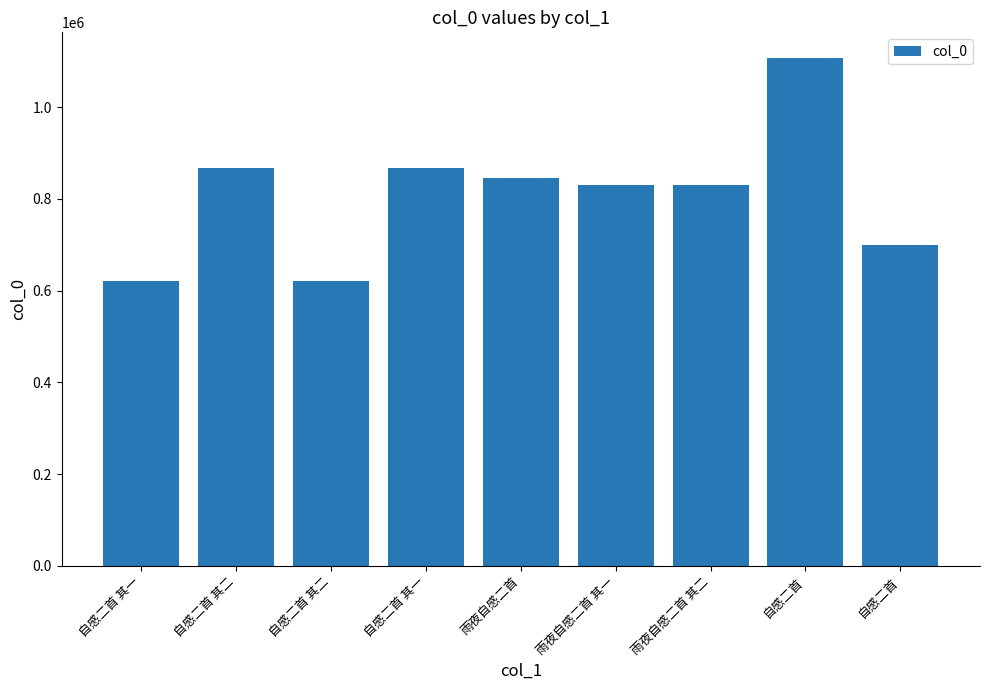

How many values are below 830576?

4